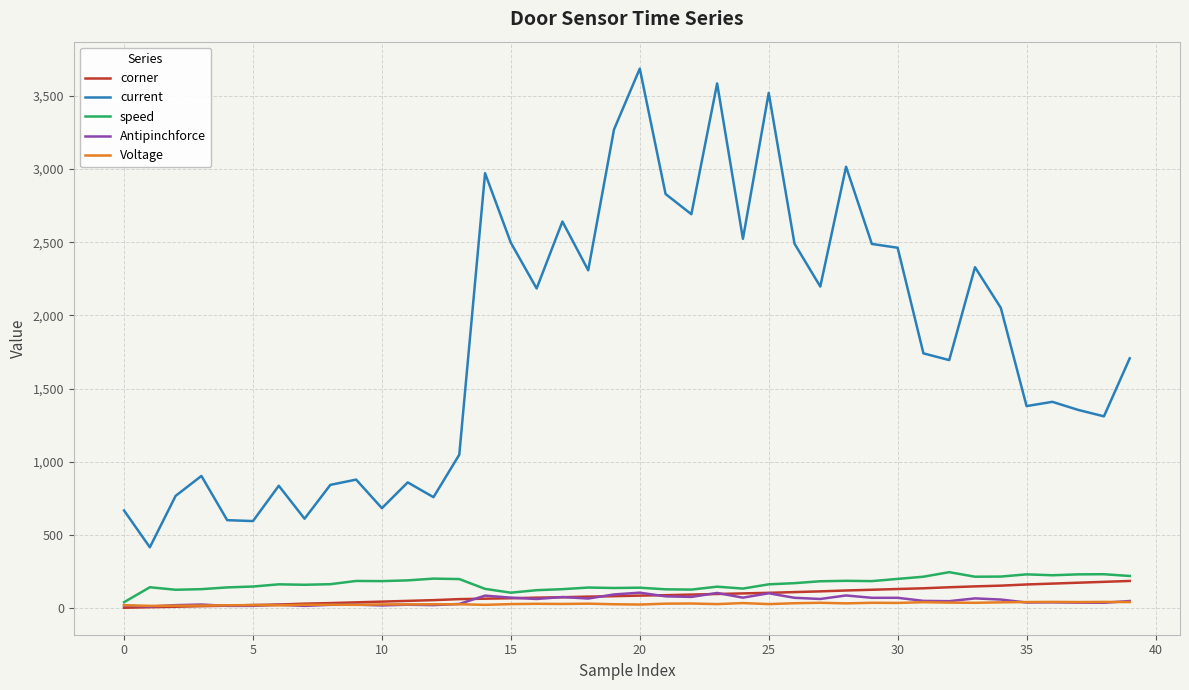

Which series has the largest range (max minus min)?

current